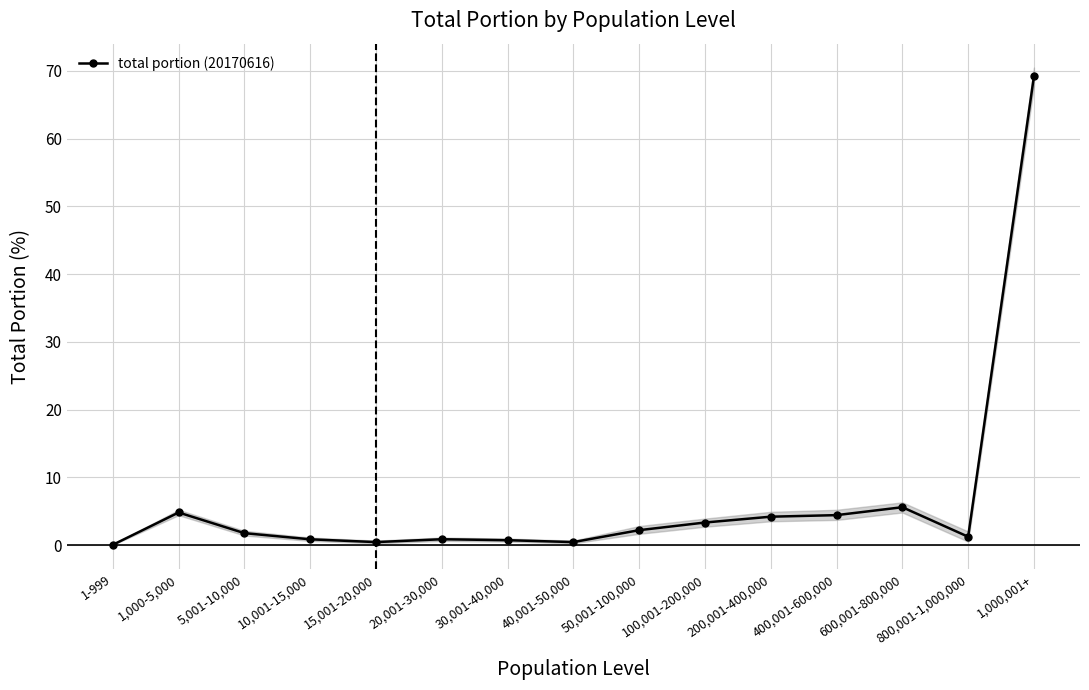

List the labels in order of value, smallest first.

1-999, 15,001-20,000, 40,001-50,000, 30,001-40,000, 10,001-15,000, 20,001-30,000, 800,001-1,000,000, 5,001-10,000, 50,001-100,000, 100,001-200,000, 200,001-400,000, 400,001-600,000, 1,000-5,000, 600,001-800,000, 1,000,001+